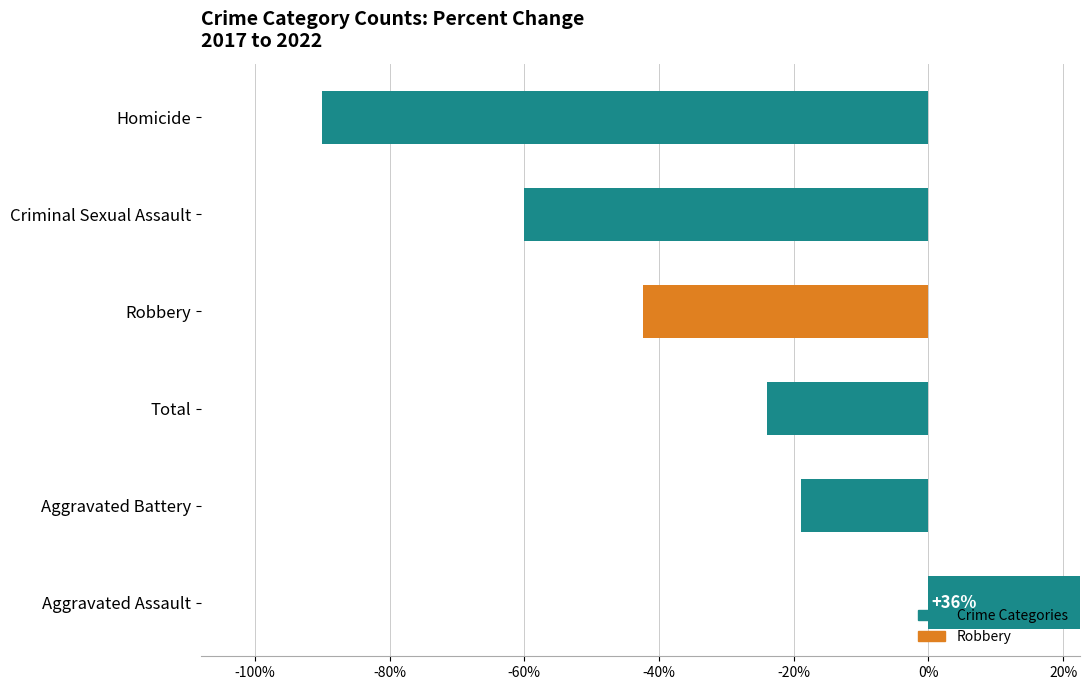

Between Criminal Sexual Assault and Robbery, which is larger?

Robbery